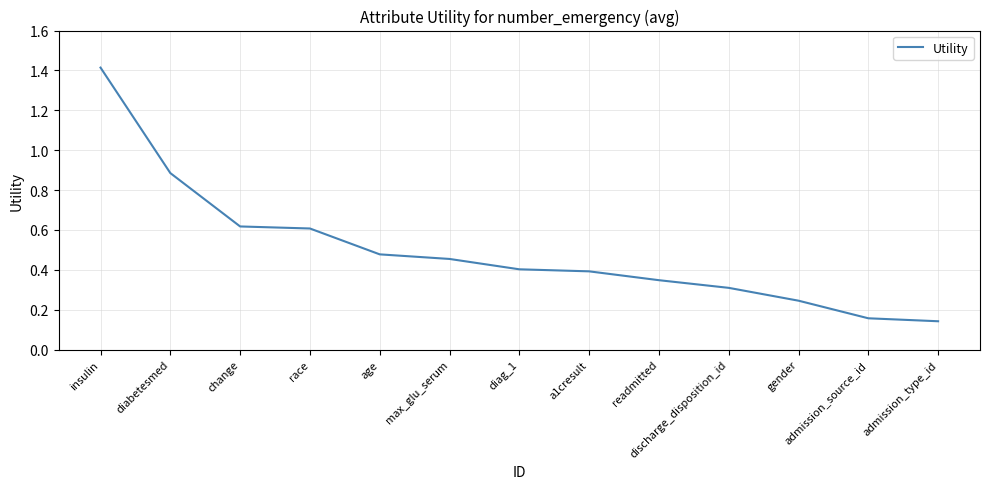

What position from the right is change?

11